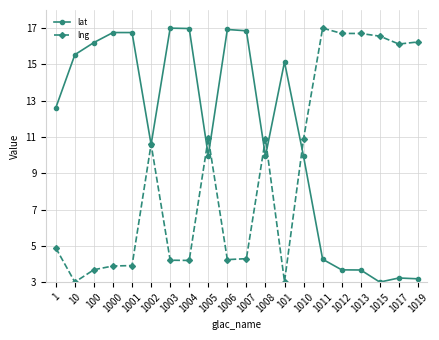

True or false: lng has more than 1 interior local peaks.

True